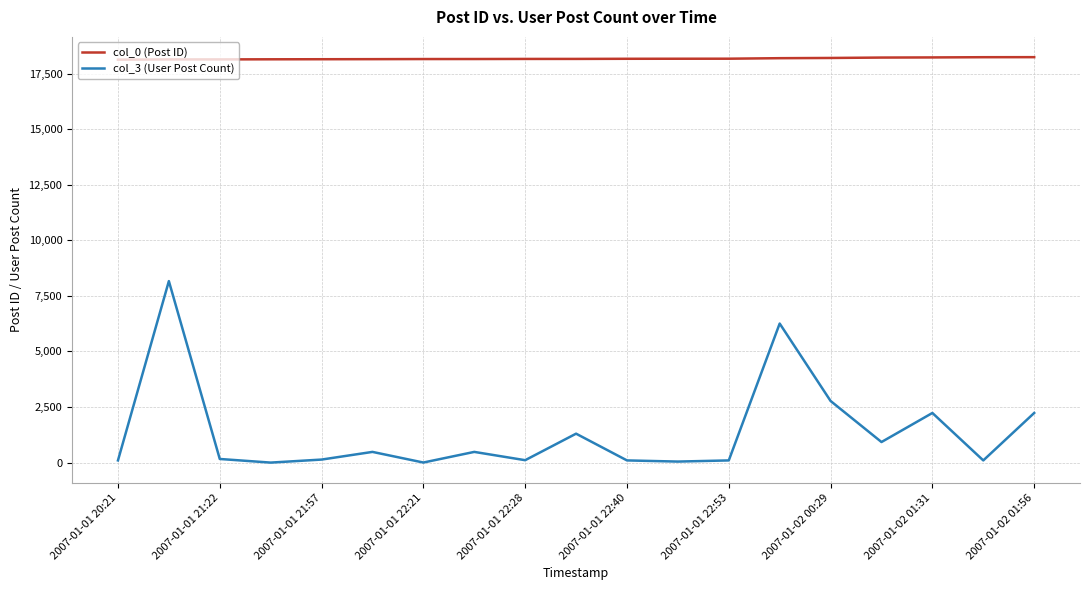

Rank the series by their average value, from lowest to highest.

col_3 (User Post Count), col_0 (Post ID)